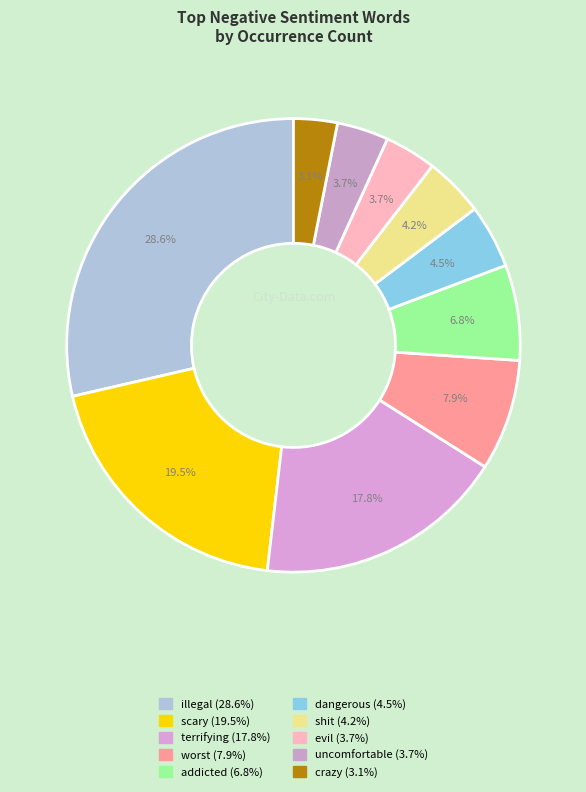

True or false: terrifying accounts for 8% of the total.

False